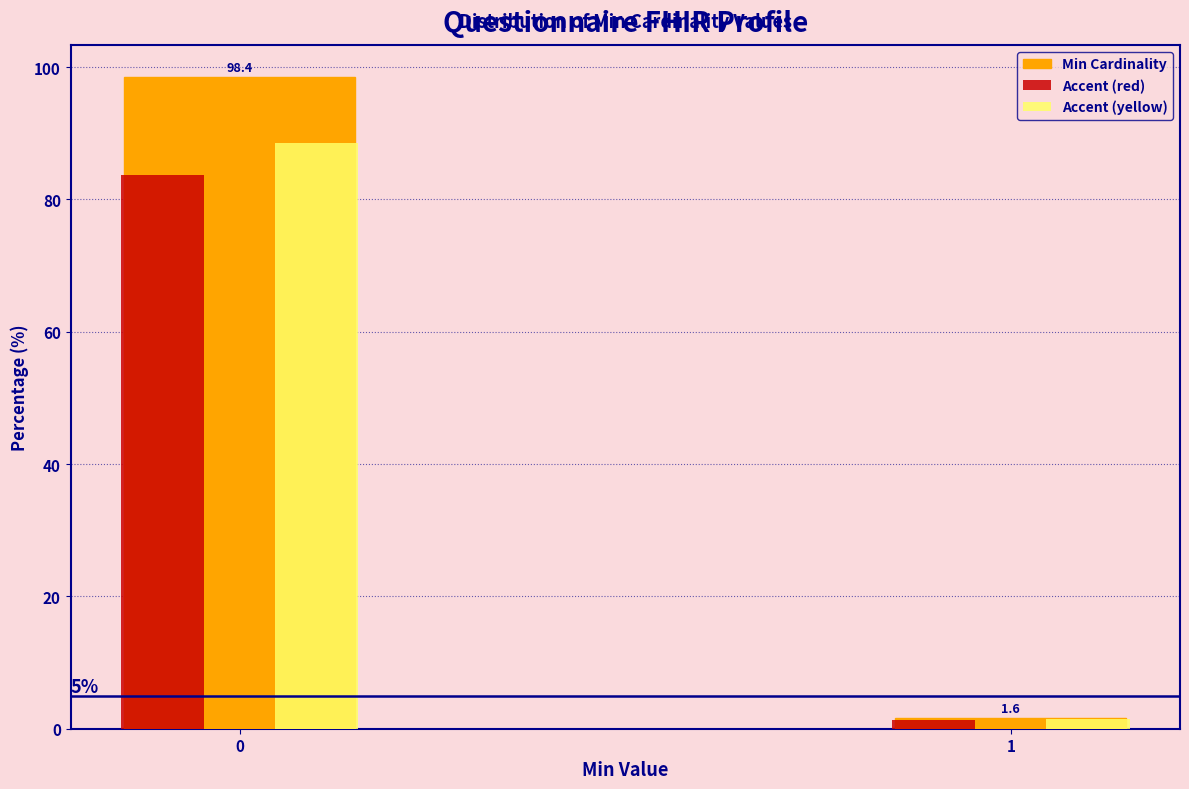

Which series changed the most between 0 and 1?

Min Cardinality